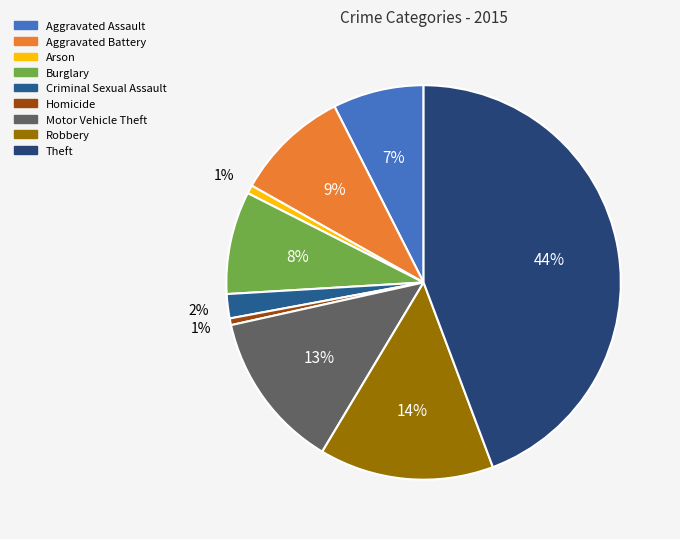

Do Aggravated Battery and Burglary together represent more than half of the pie?

No